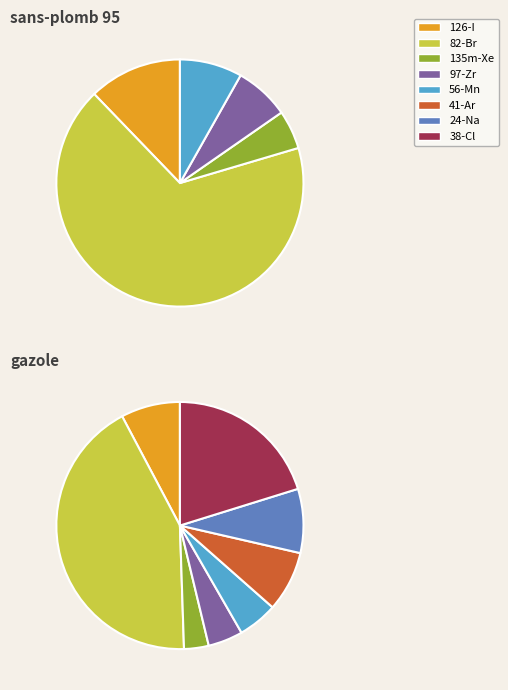

What is the largest slice in the pie chart?

82-Br